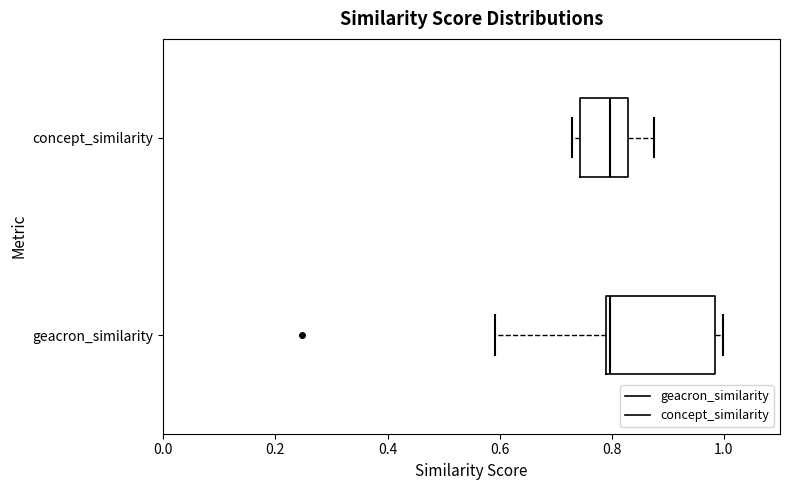

Reading bottom to top, read every box against the x-axis: the position of its median line, the range the box covers, and the ends of its whiskers. The values are not printed on the chart, so give them approximately, as read against the axis.

geacron_similarity: median 0.80 (just right of the box's left edge), box 0.80 to 0.98, whiskers 0.60 to 1.00
concept_similarity: median 0.80, box 0.74 to 0.82, whiskers 0.72 to 0.88